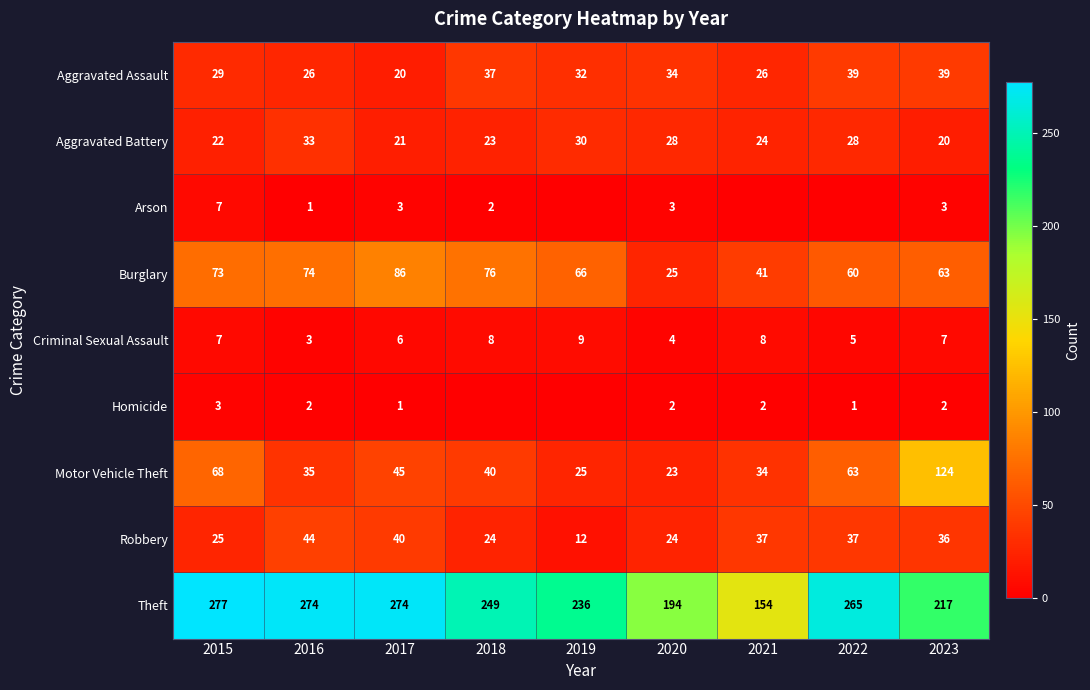

True or false: Motor Vehicle Theft has a value of 54 at 2016.

False